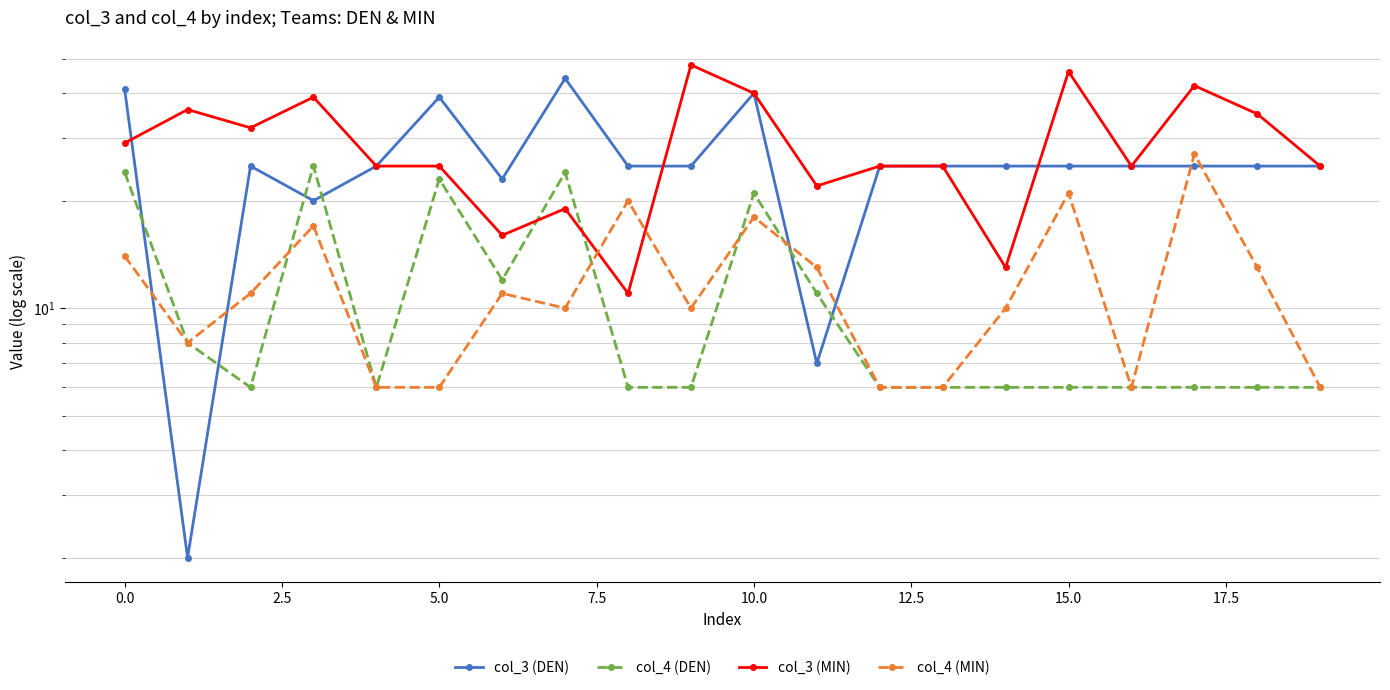

What is the difference between the highest and lowest values at 17.5?

19